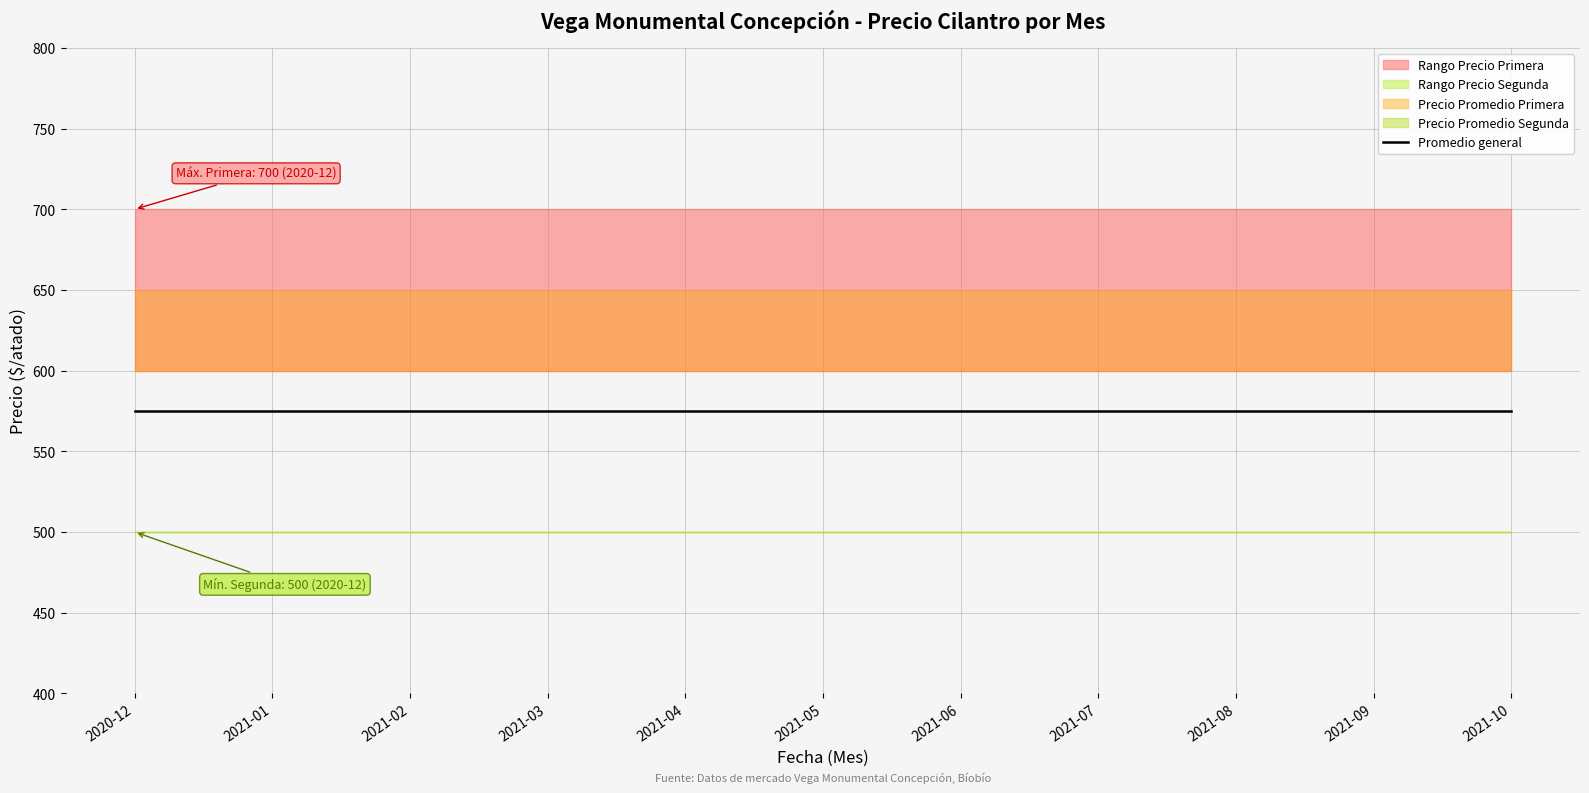

List the labels in order of Precio máximo - Segunda value, largest first.

2020-12, 2021-01, 2021-02, 2021-03, 2021-04, 2021-05, 2021-06, 2021-07, 2021-08, 2021-09, 2021-10